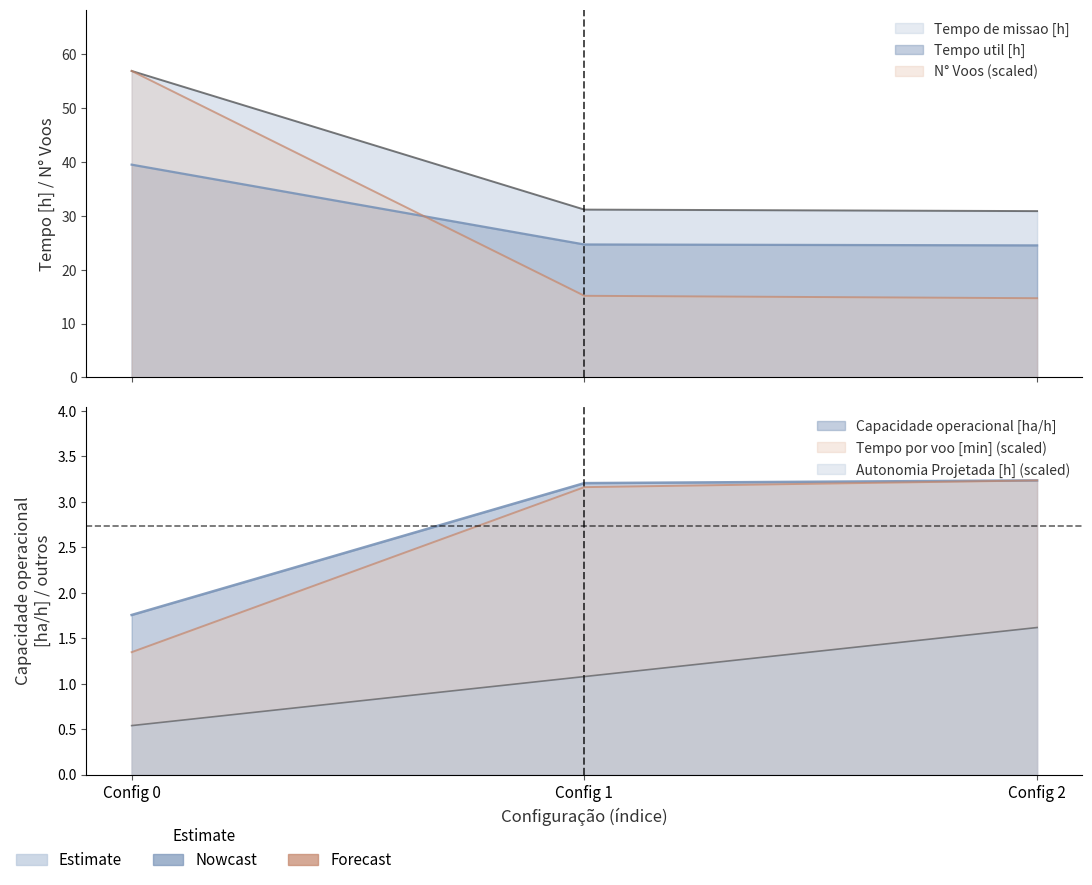

Is it true that Tempo util [h] equals 24.7 at Config 1?

True